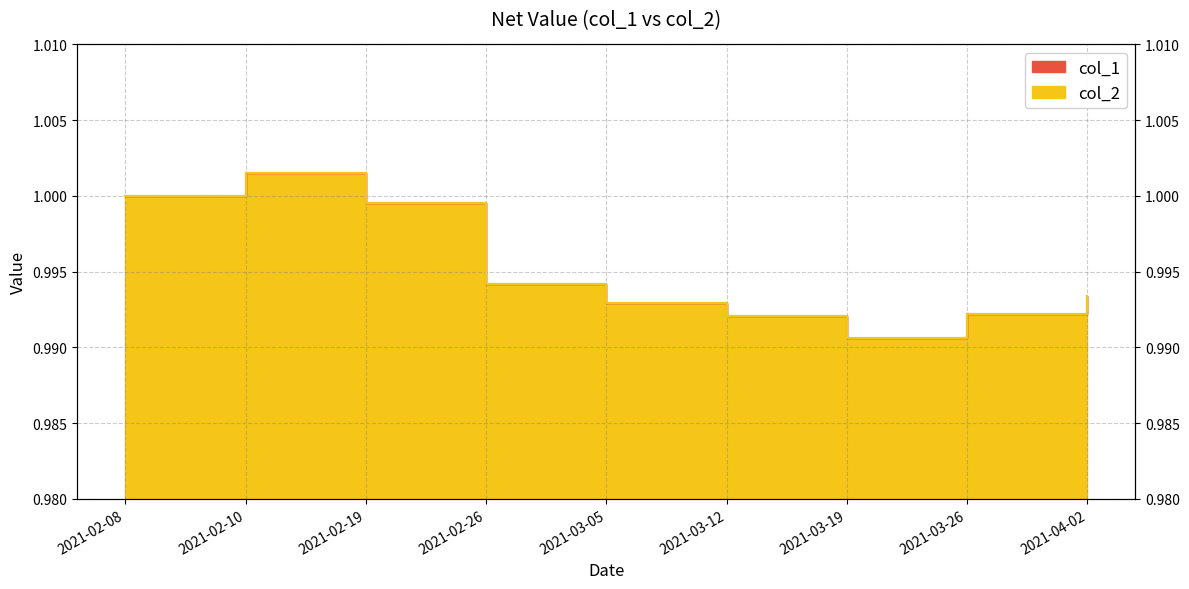

Reading left to right, what are all the values shown in this chart?

col_1: 2021-02-08=1.0	2021-02-10=1.0	2021-02-19=1.0	2021-02-26=1.0	2021-03-05=1.0	2021-03-12=1.0	2021-03-19=1.0	2021-03-26=1.0	2021-04-02=1.0
col_2: 2021-02-08=1.0	2021-02-10=1.0	2021-02-19=1.0	2021-02-26=1.0	2021-03-05=1.0	2021-03-12=1.0	2021-03-19=1.0	2021-03-26=1.0	2021-04-02=1.0